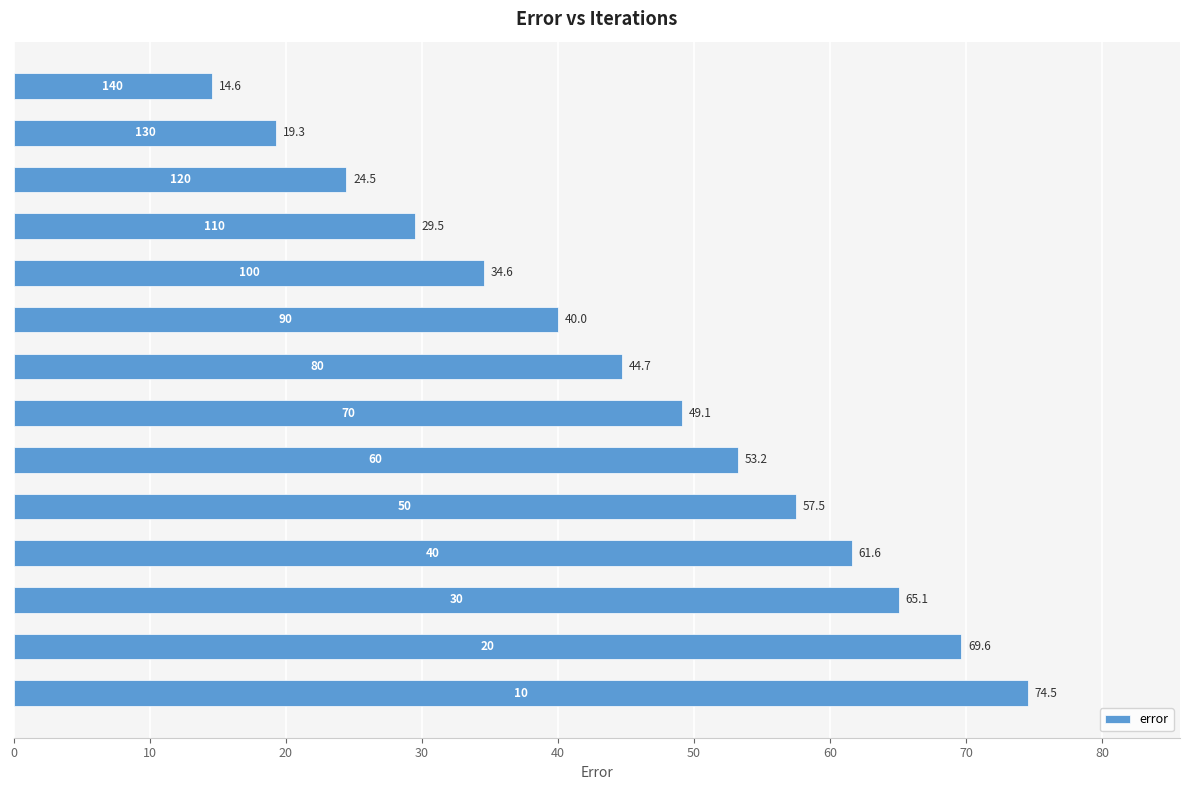

What is the minimum value shown in the chart?

14.6